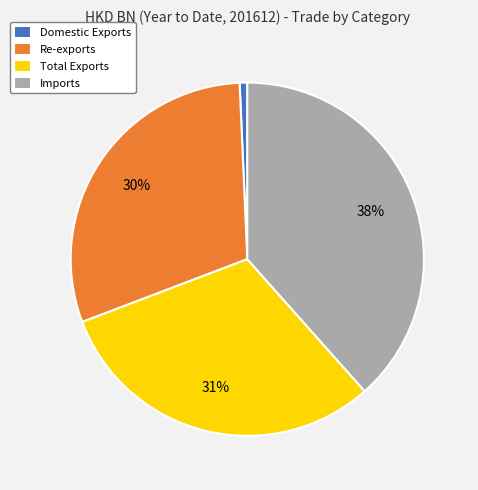

To the nearest percent, what is the difference between the Re-exports and Total Exports slice percentages?

1%